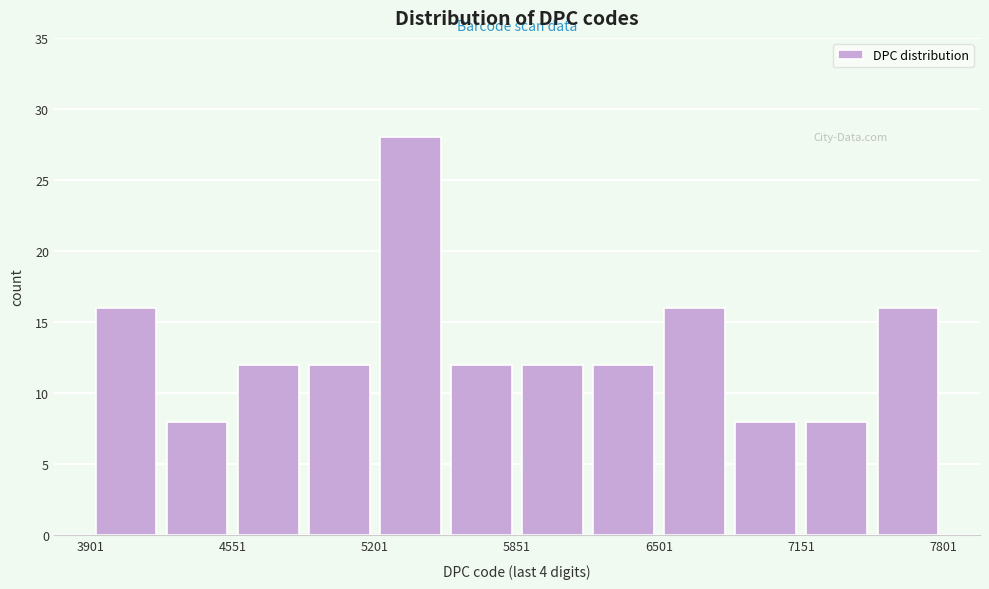

Read against the x-axis, roughly where is the centre of the tallest bar?

5400